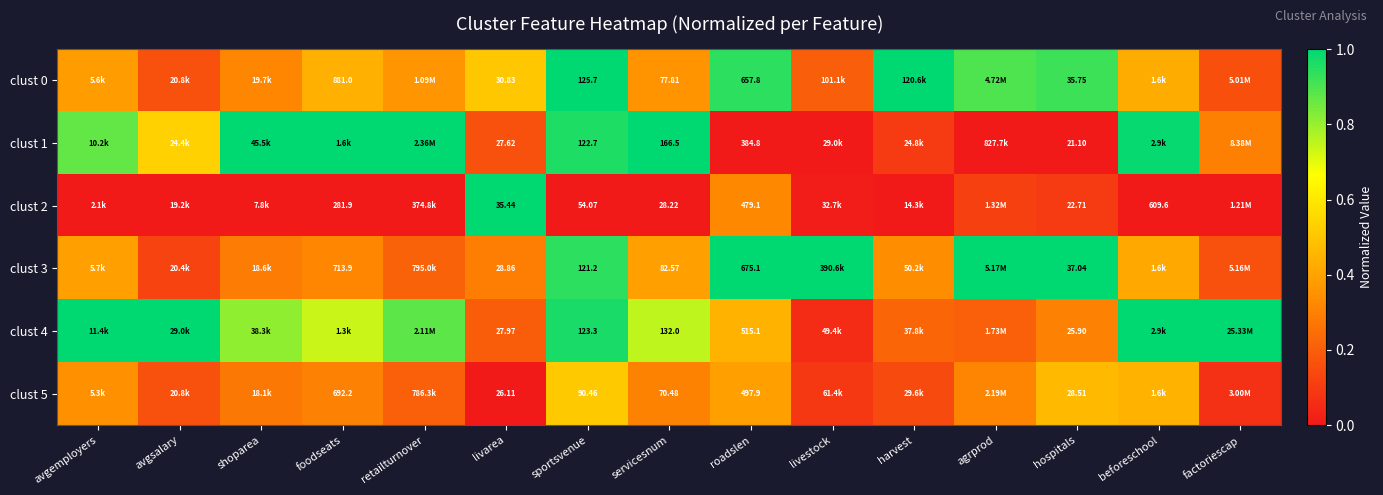

Which label corresponds to the smallest value in the chart?

roadslen